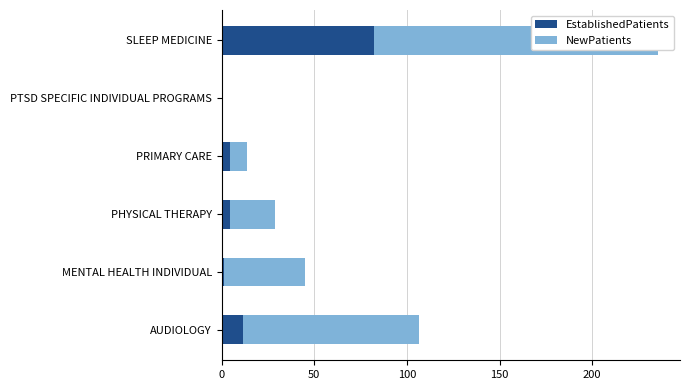

Rank the series by their average value, from highest to lowest.

NewPatients, EstablishedPatients